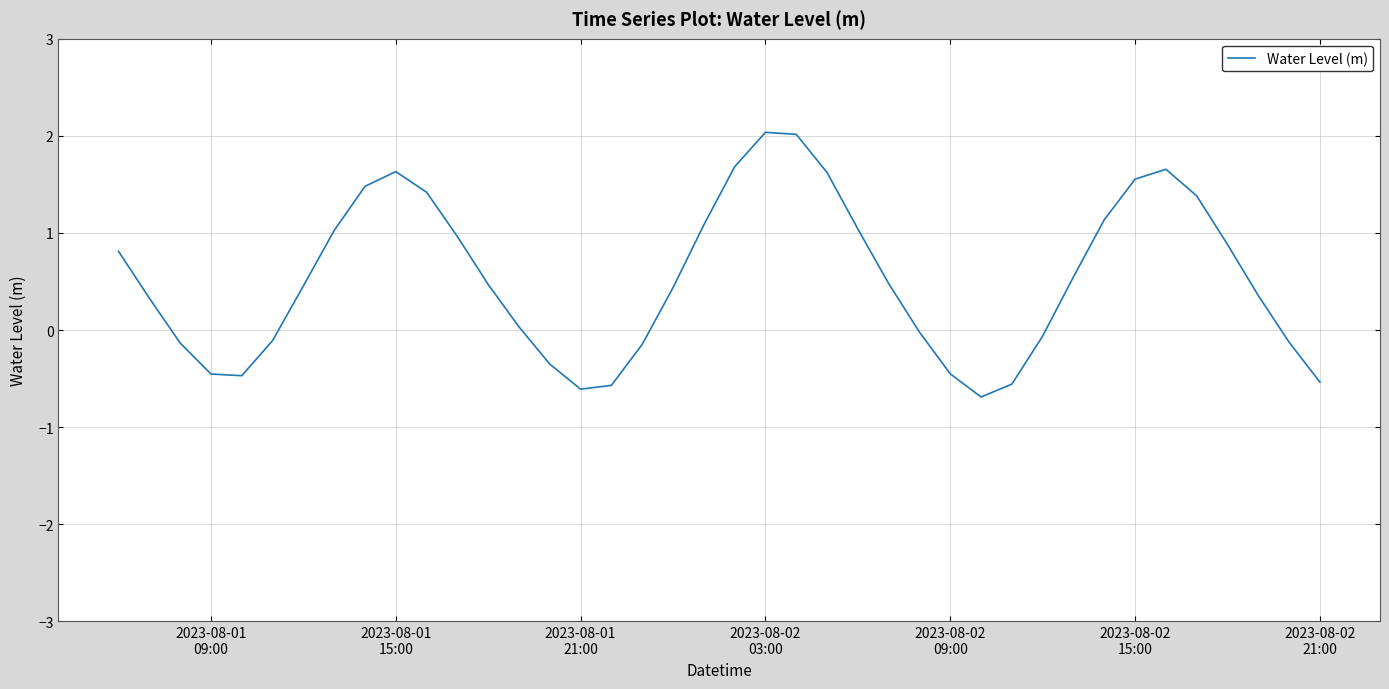

True or false: there are more than 0 points higher than both neighbors.

True